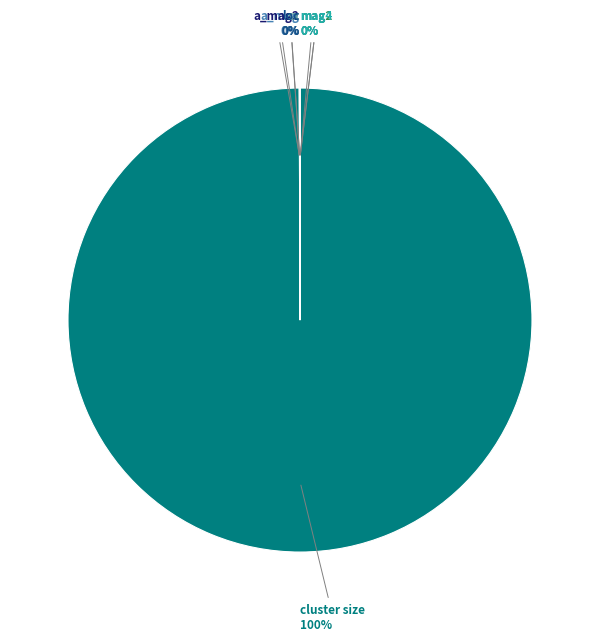

Does any single category account for the majority?

Yes